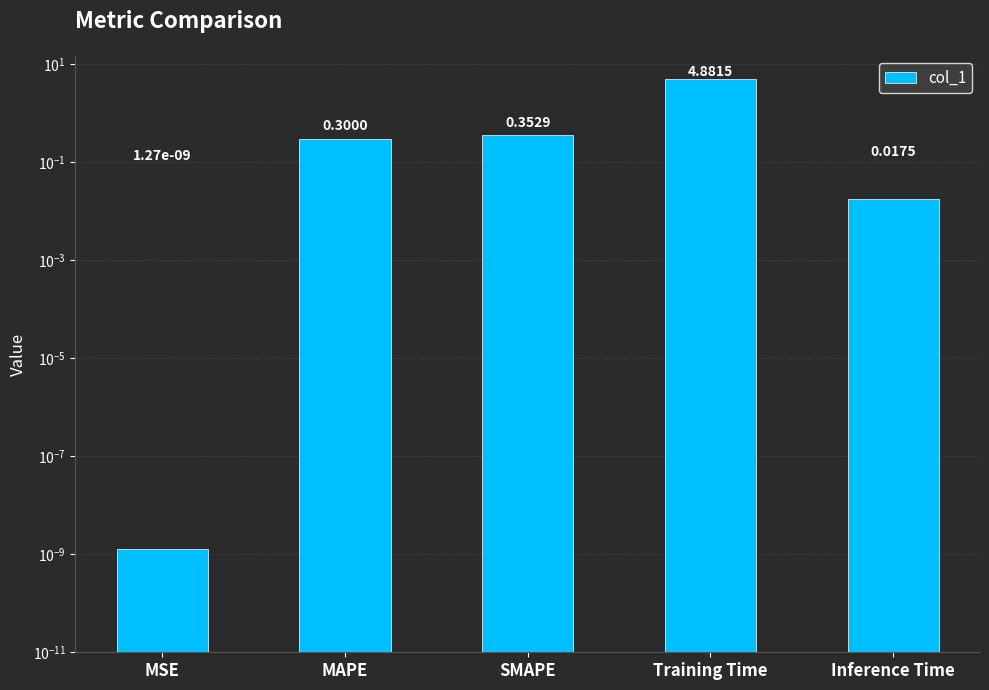

The value at Inference Time is 0.0. True or false?

False